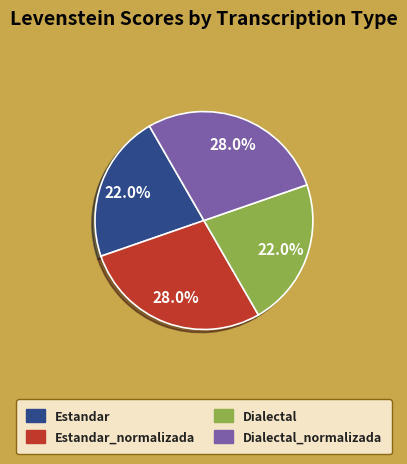

Is there any slice that represents more than half of the pie?

No